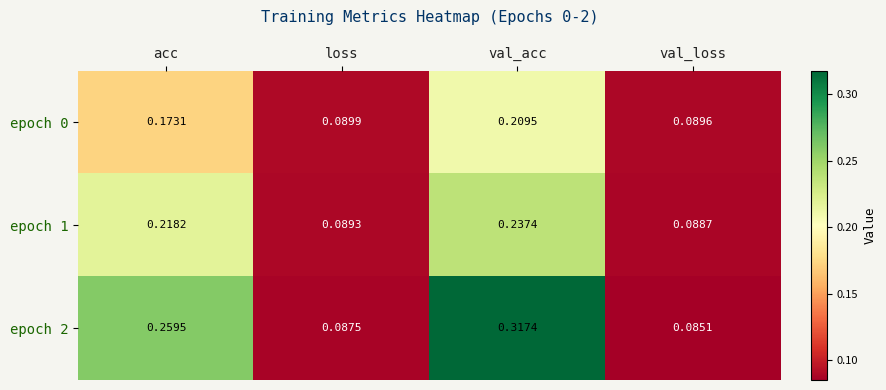

Rank the series by their maximum value, from lowest to highest.

epoch 0, epoch 1, epoch 2